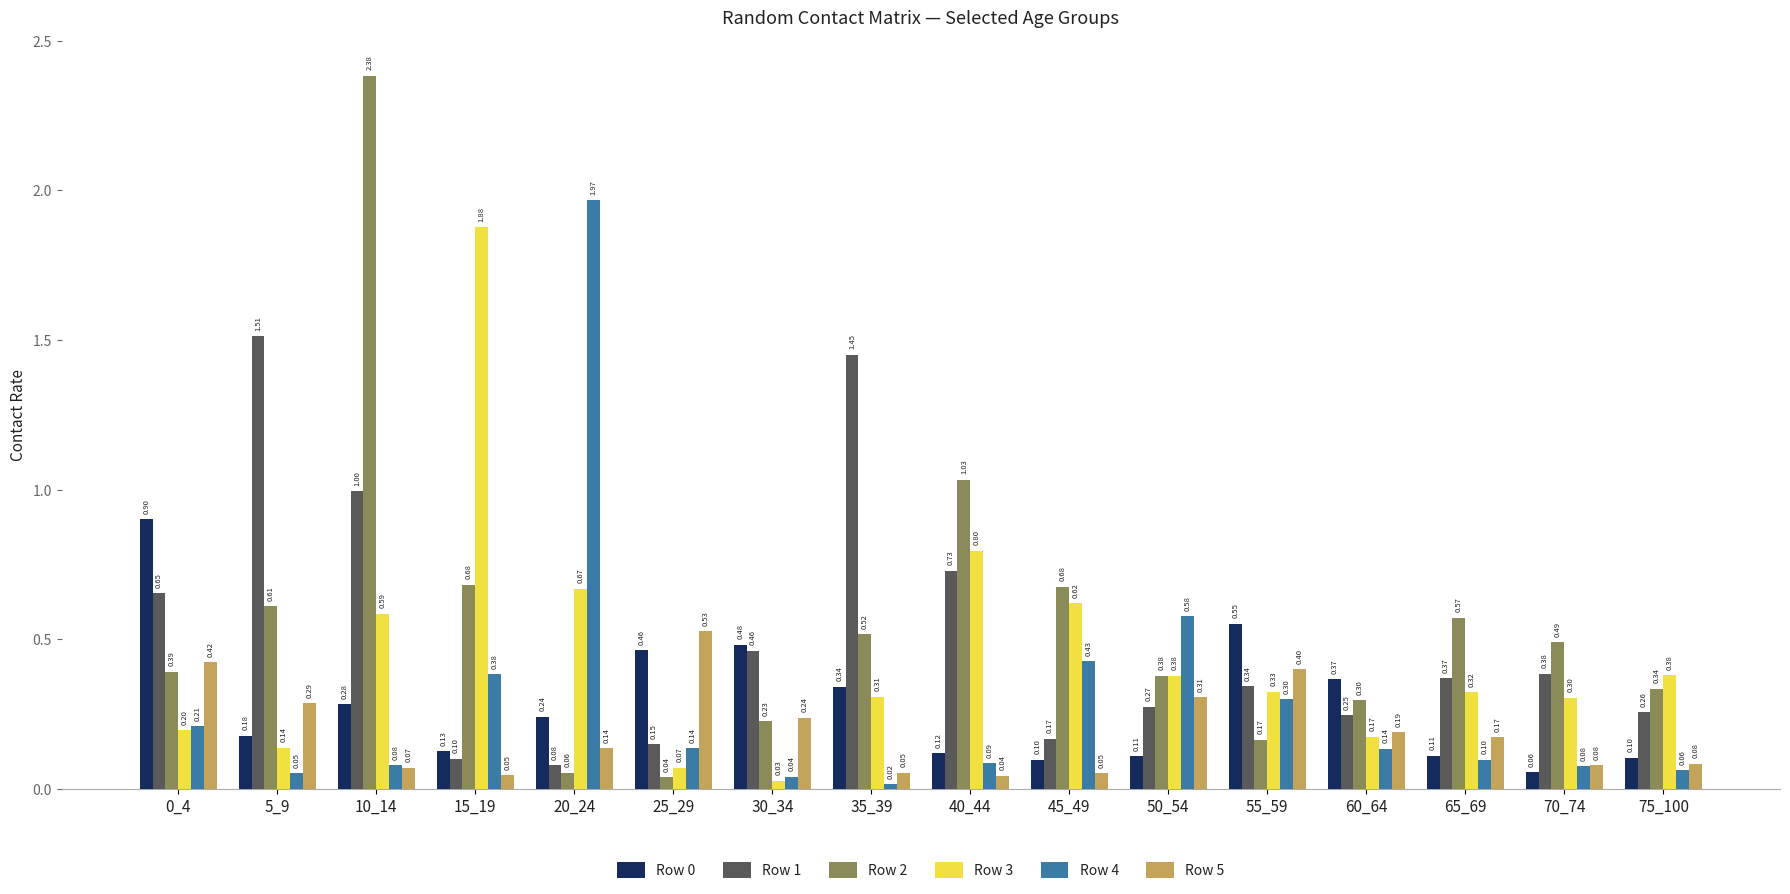

At which label does Row 1 reach its peak?

5_9